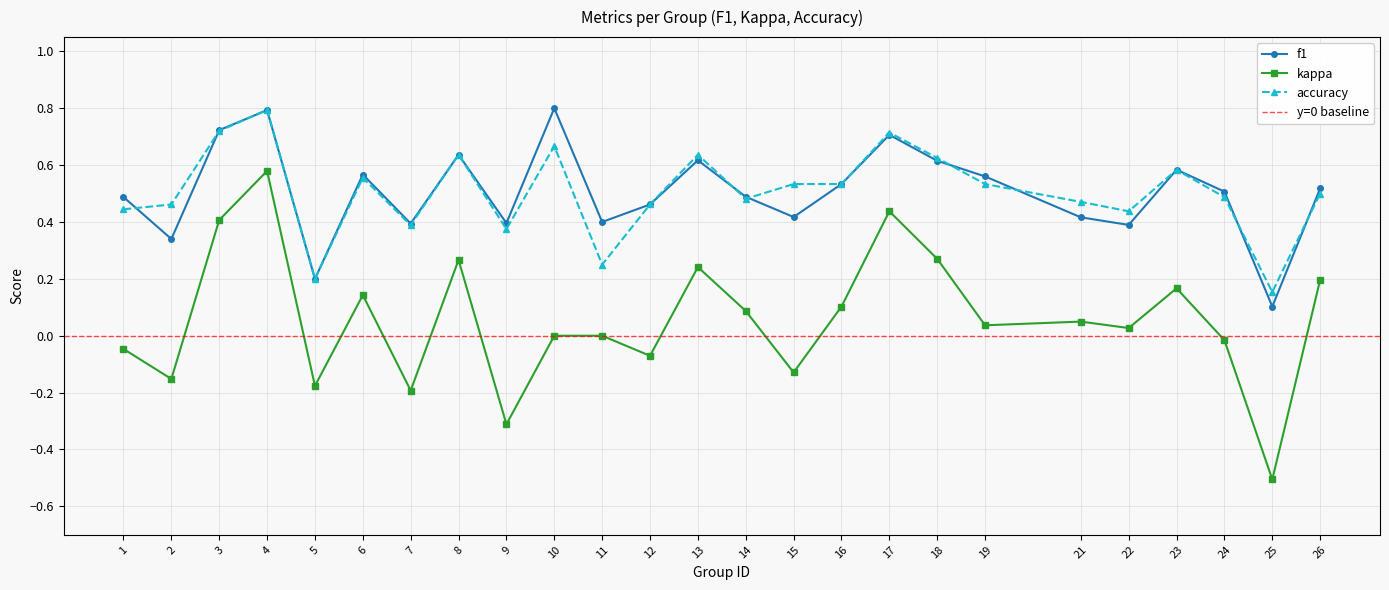

What is the sum of the accuracy values at 17 and 19?

1.2